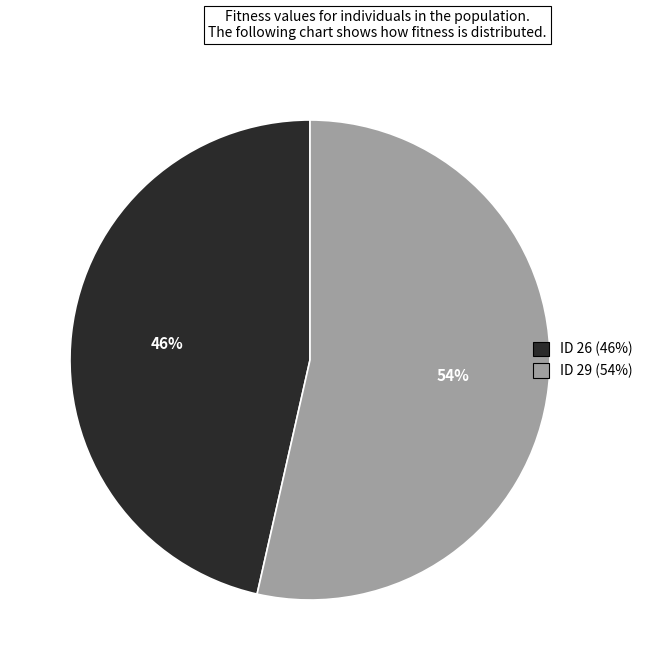

Is there any slice that represents more than half of the pie?

Yes